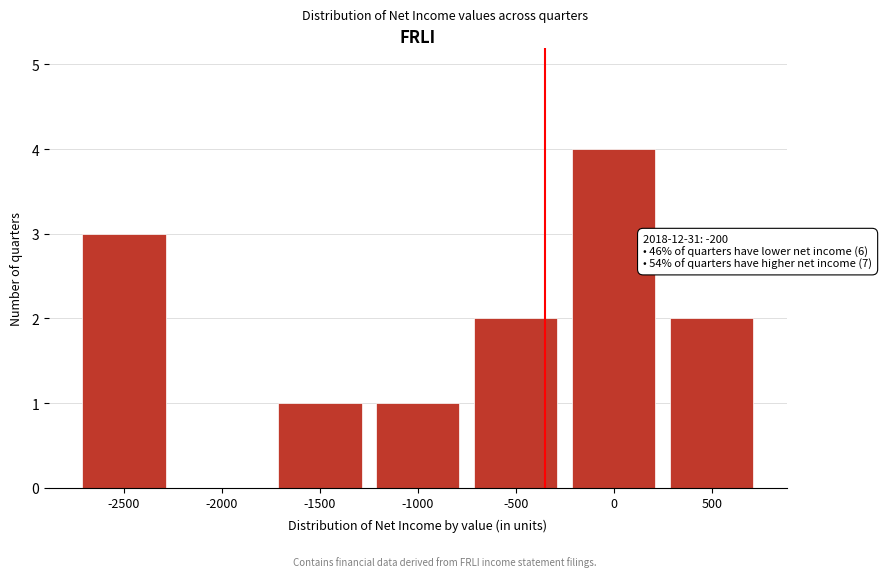

Reading left to right, extract all data points from this chart.

-2500=3	-2000=0	-1500=1	-1000=1	-500=2	0=4	500=2